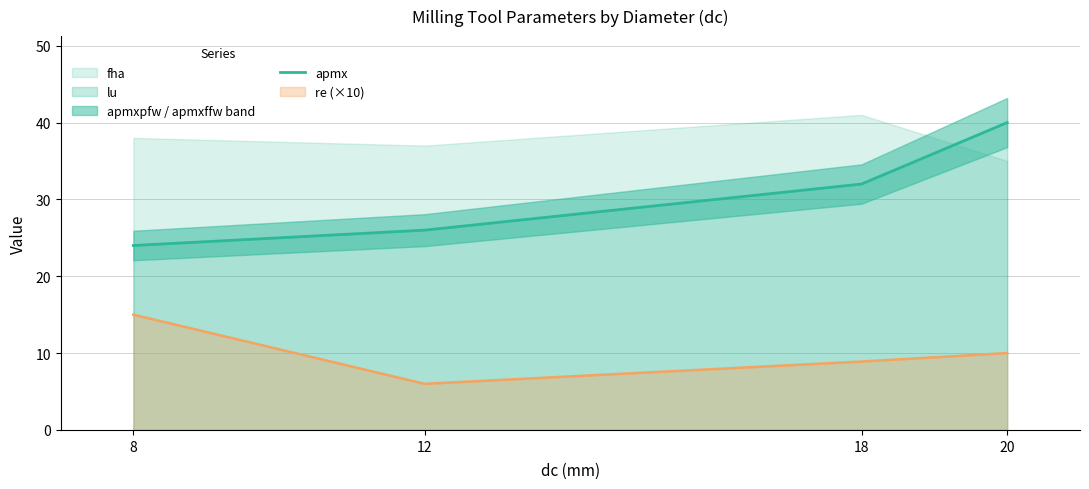

What is the sum of the values at 18 and 20?

72